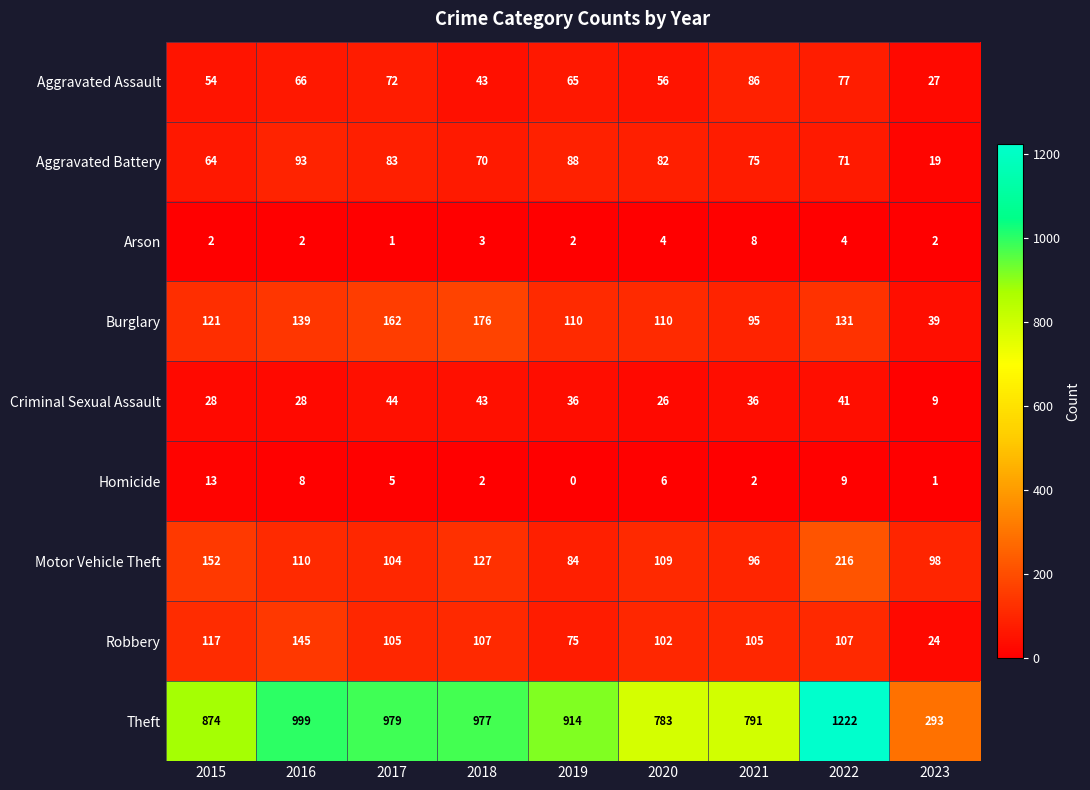

Which series has the widest spread of values?

Theft